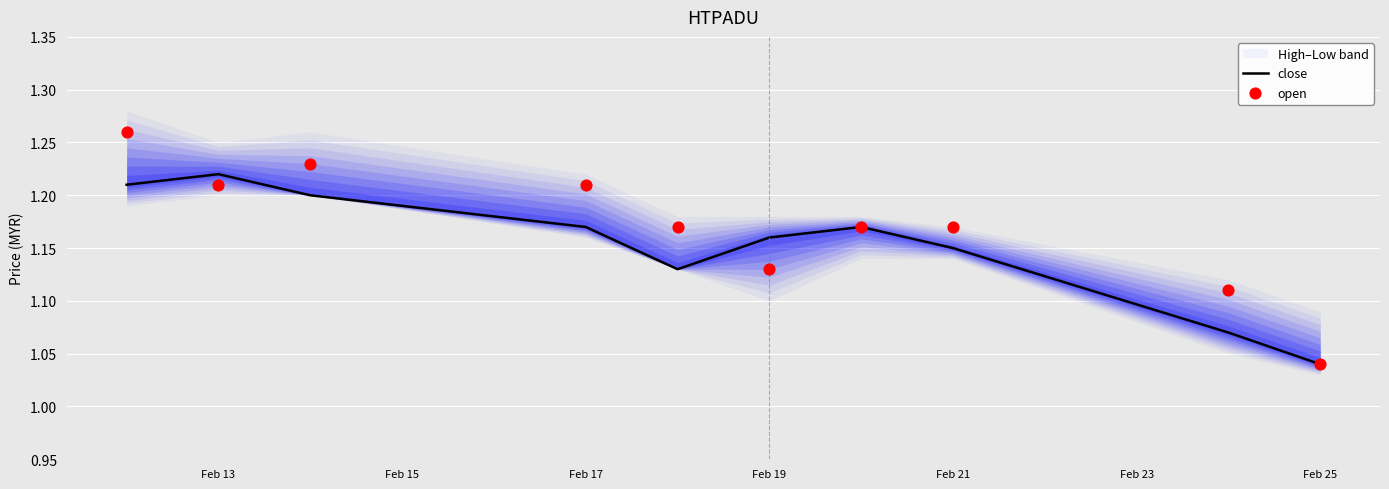

The close series shows 2.1 at Feb 17. True or false?

False